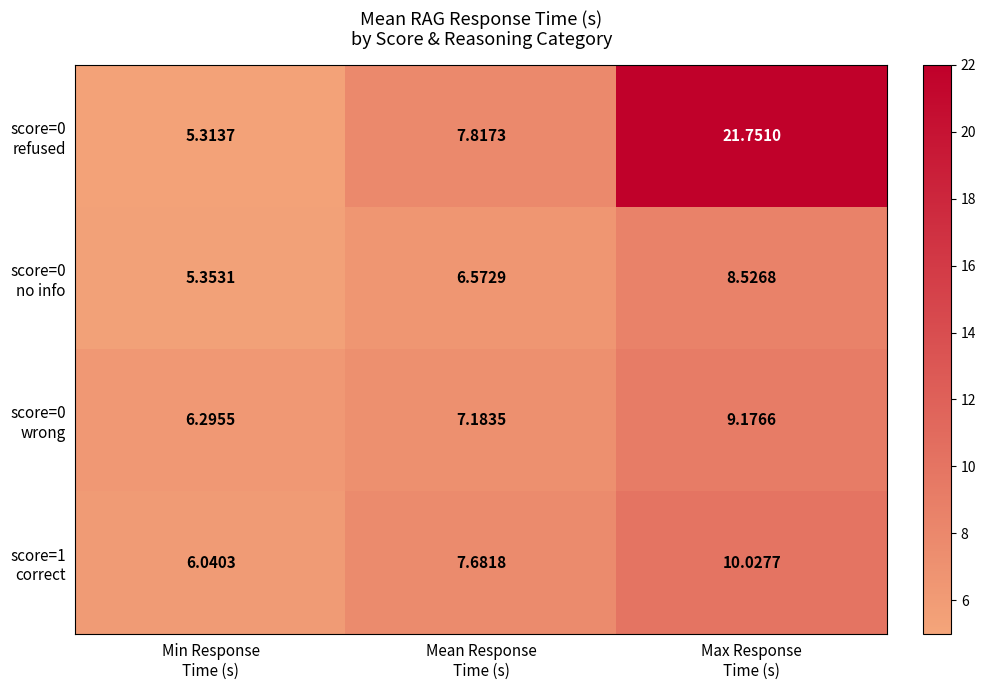

At how many categories does at least one series exceed 8?

1